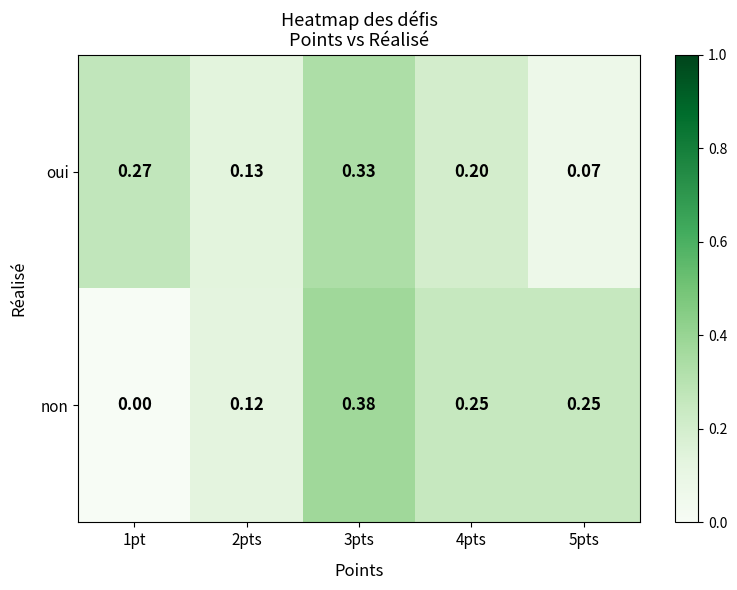

Which series has the widest spread of values?

non